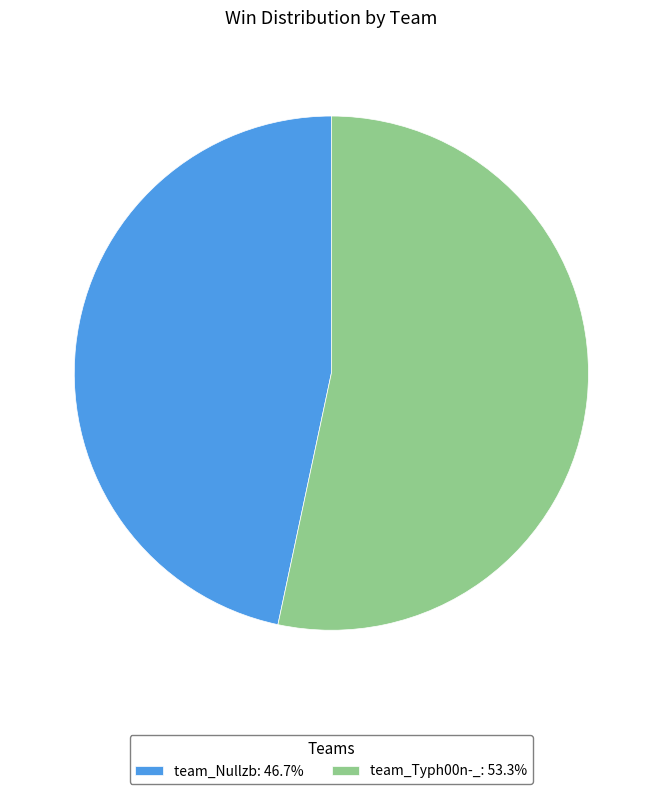

Approximately how many times larger is the value at team_Typh00n-_: 53.3% compared to team_Nullzb: 46.7%?

1.1